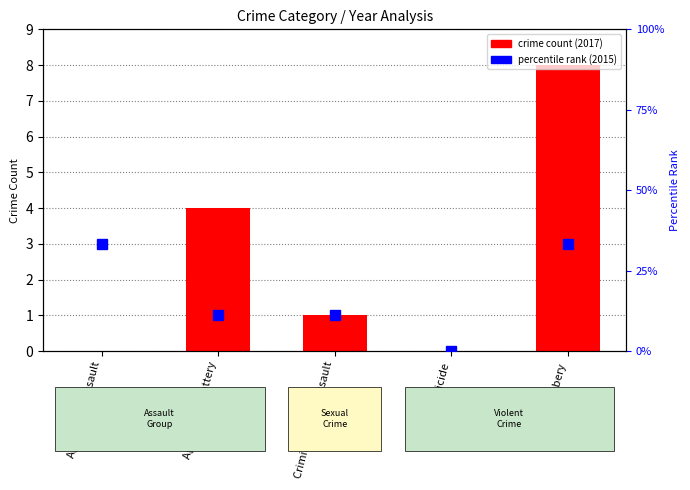

What are all the series names shown in the legend?

crime count (2017), percentile rank (2015)